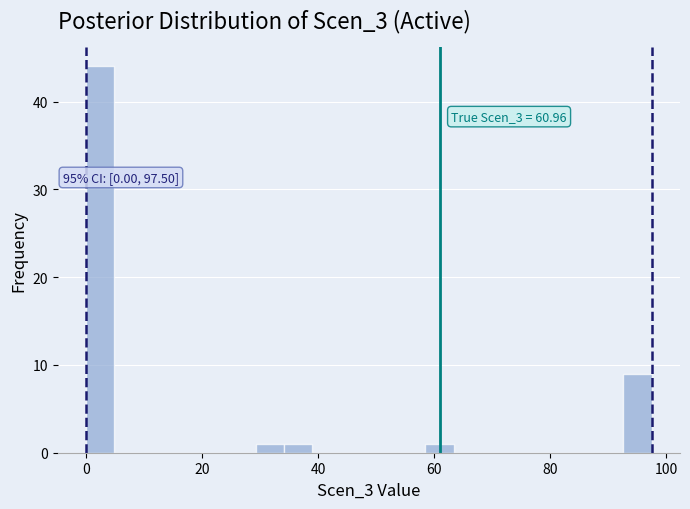

Around what value on the x-axis is the tallest bar? Give the approximate position of its centre, as read against the axis.

2